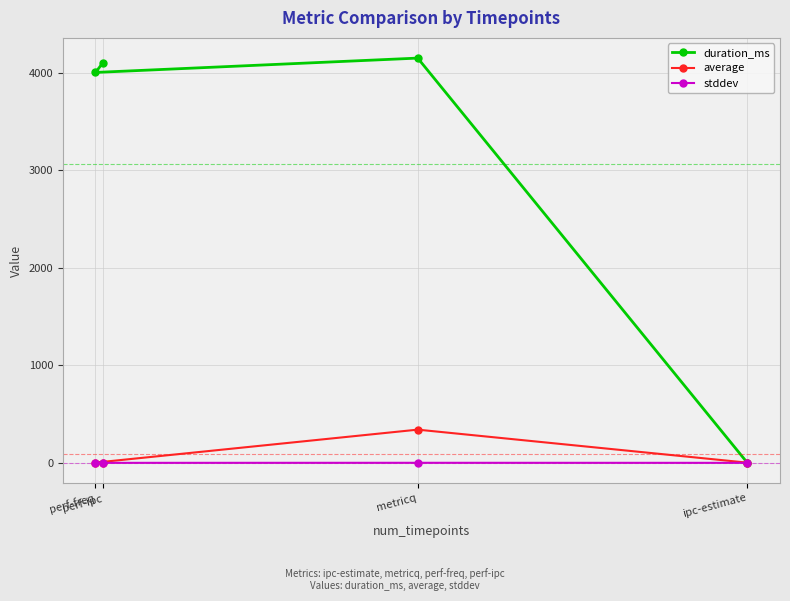

The value of average at perf-freq is 2.2. True or false?

True